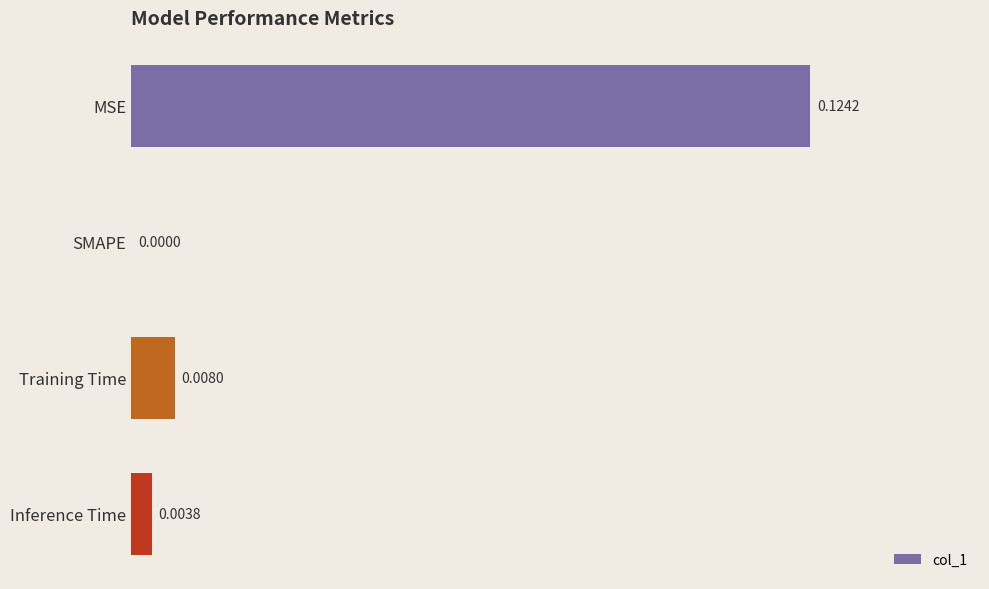

At which label is the value closest to 0?

SMAPE